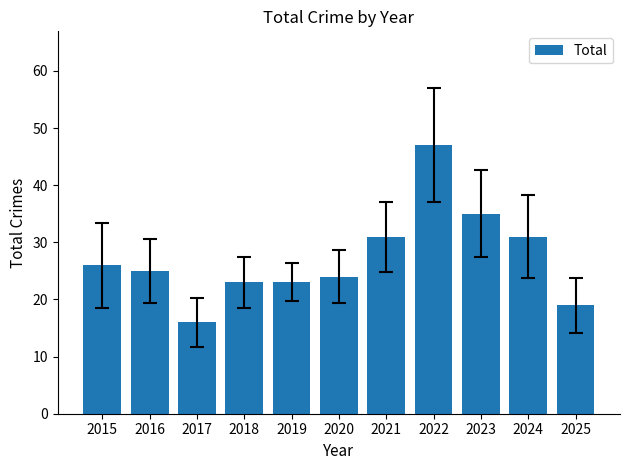

What is the sum of the values at 2019 and 2024?

54